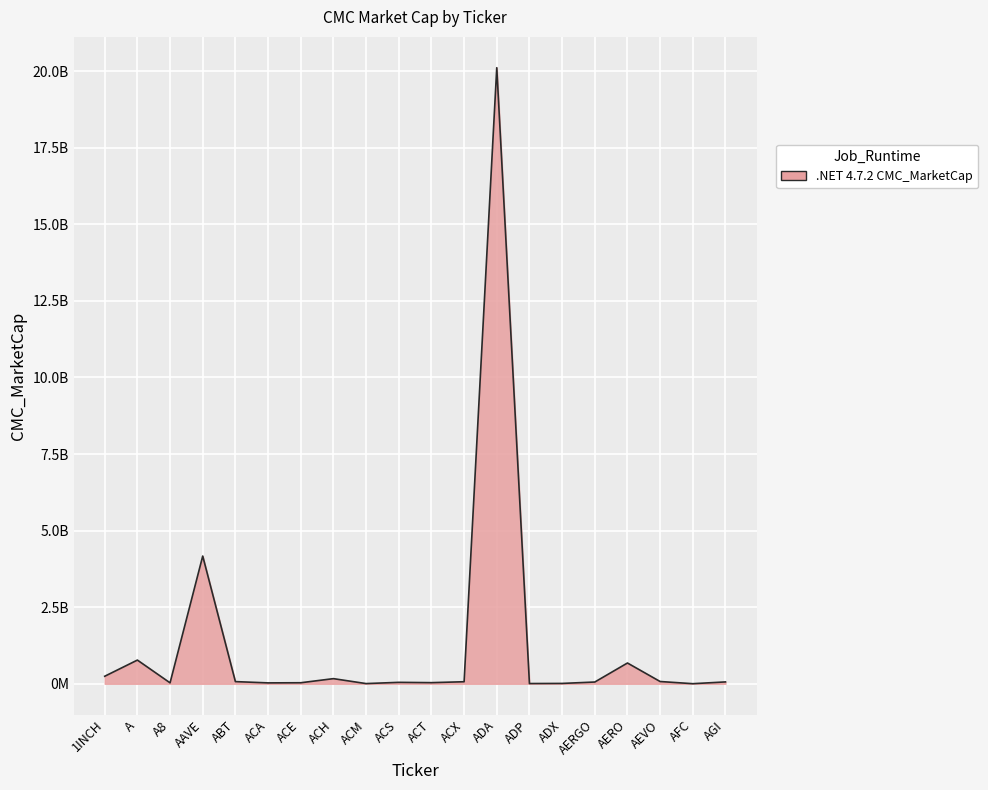

Is it true that the value at AGI is 96175999.4?

False